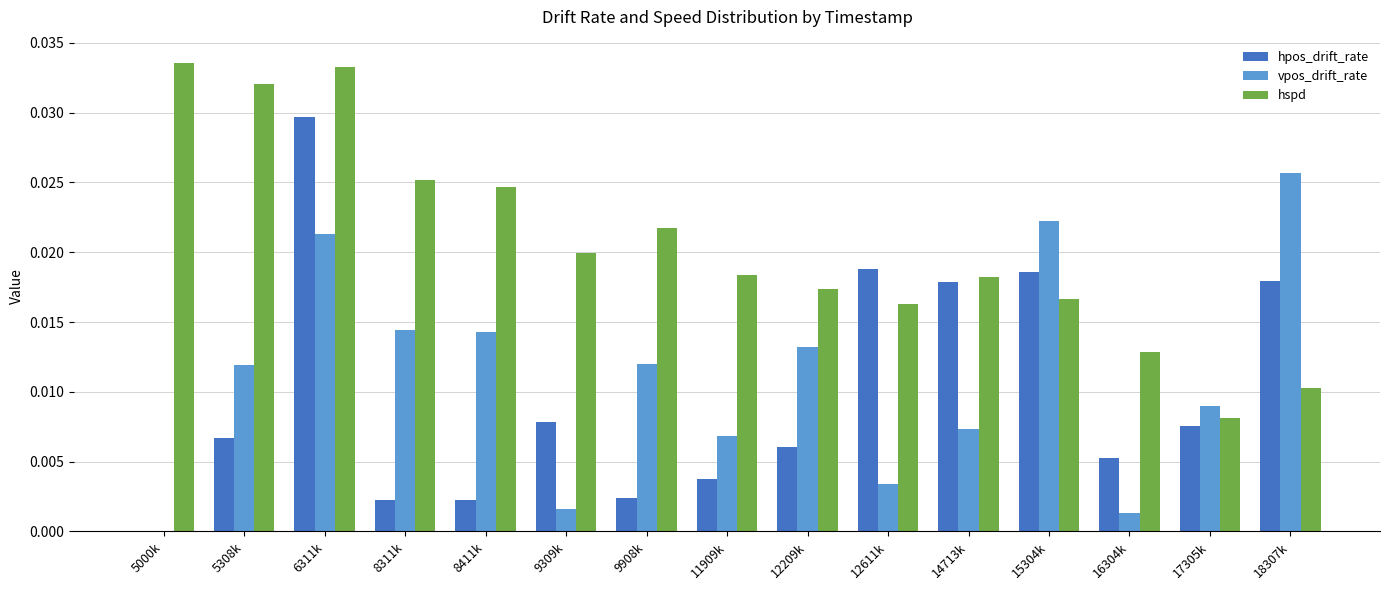

What are all the series names shown in the legend?

hpos_drift_rate, vpos_drift_rate, hspd